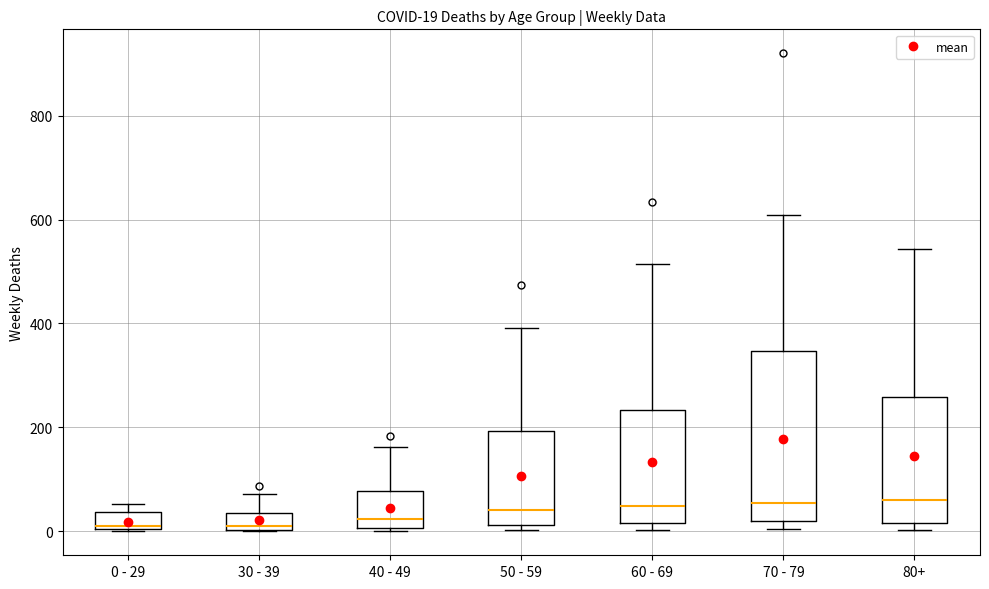

Which box is the tallest, from its lower edge to its upper edge?

70 - 79